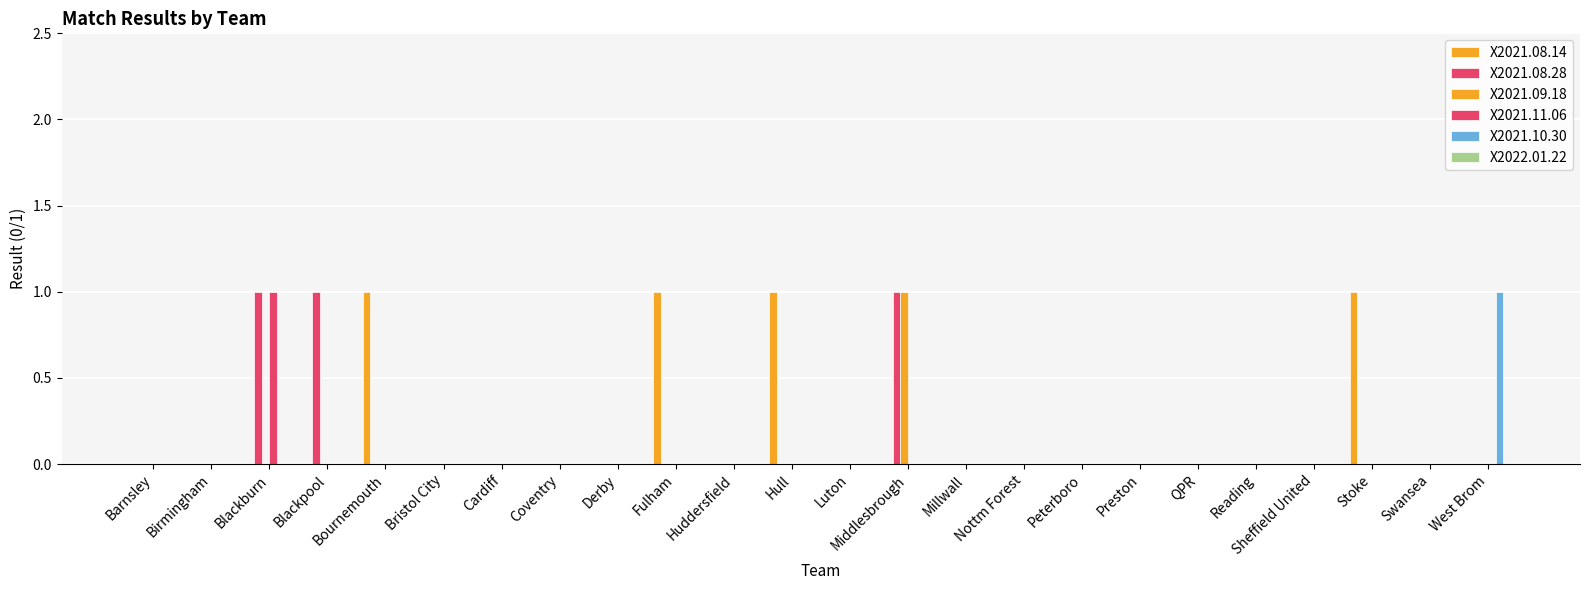

List the series in order of their peak value, highest first.

X2021.08.14, X2021.08.28, X2021.09.18, X2021.11.06, X2021.10.30, X2022.01.22